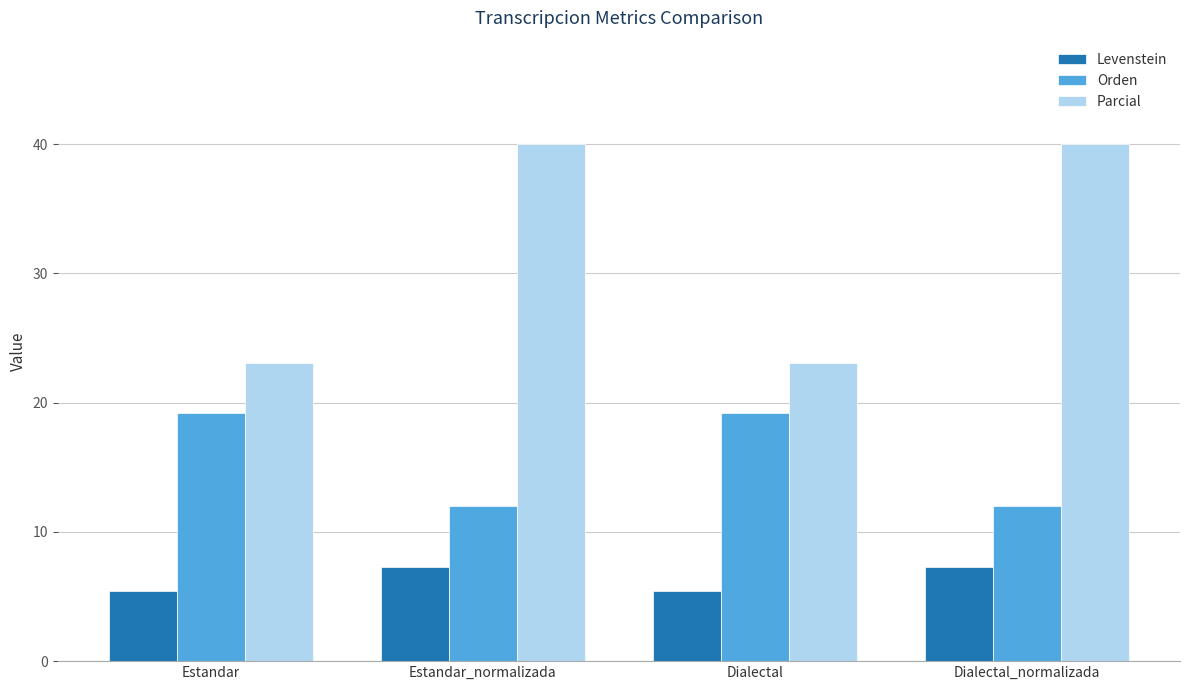

What is the average value of the Parcial series?

31.5